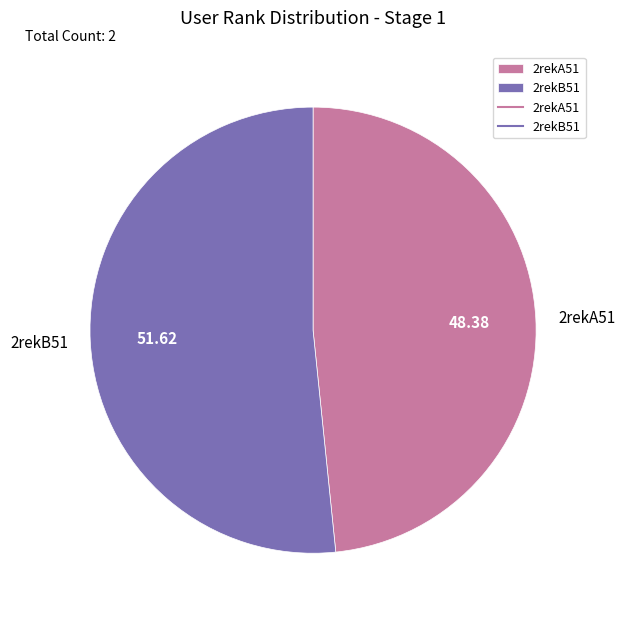

What is the majority slice?

2rekB51